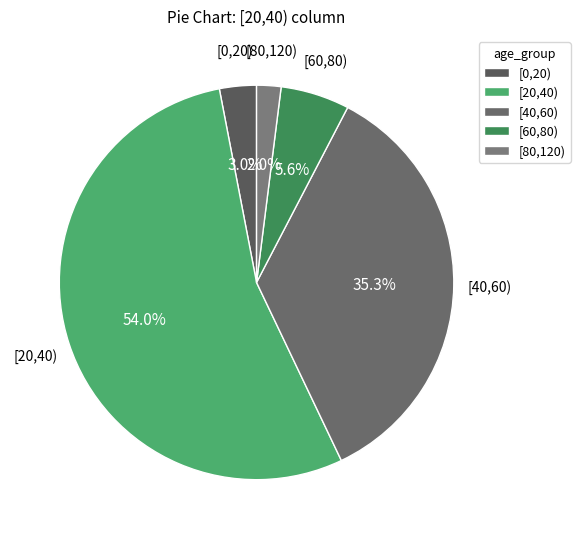

How many segments does this pie chart have?

5